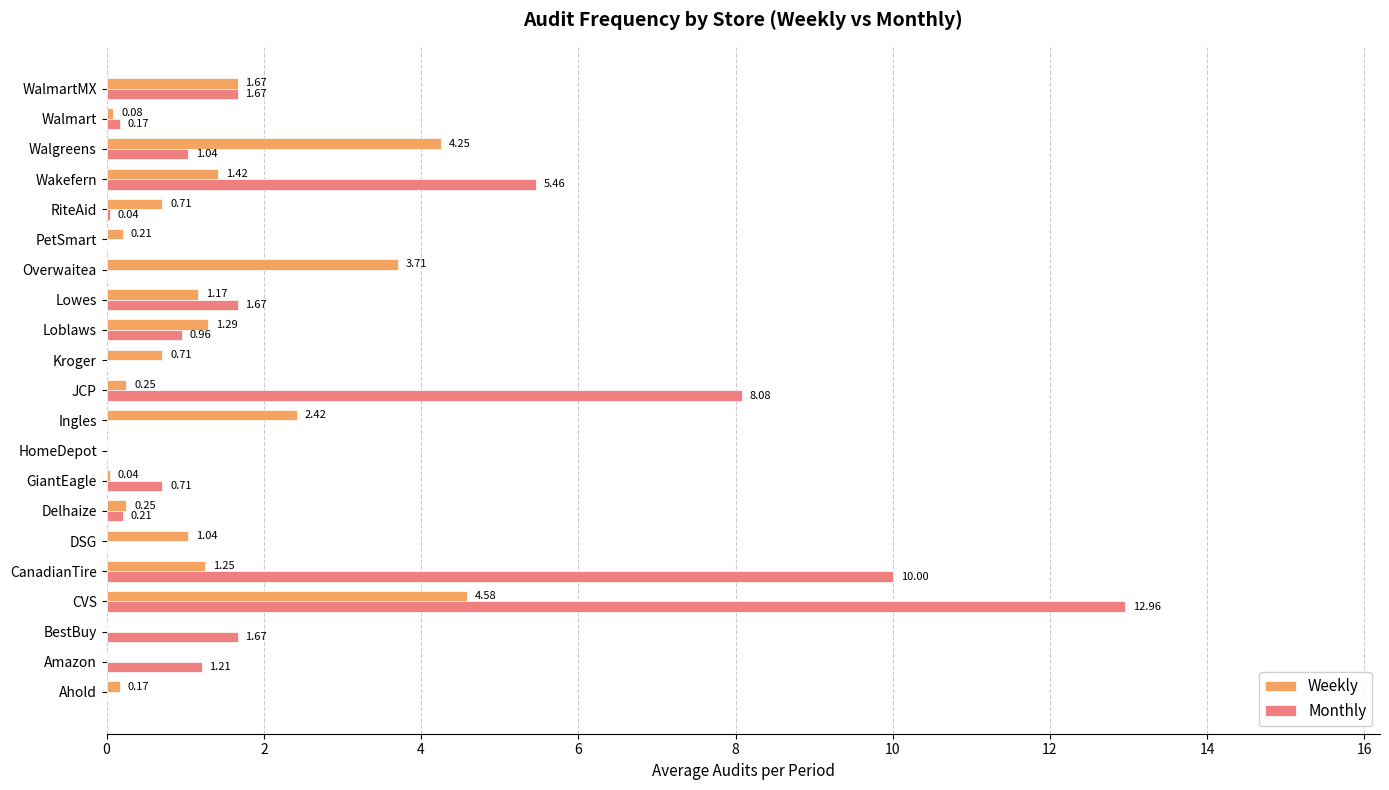

At which category is the sum across all series the highest?

CVS